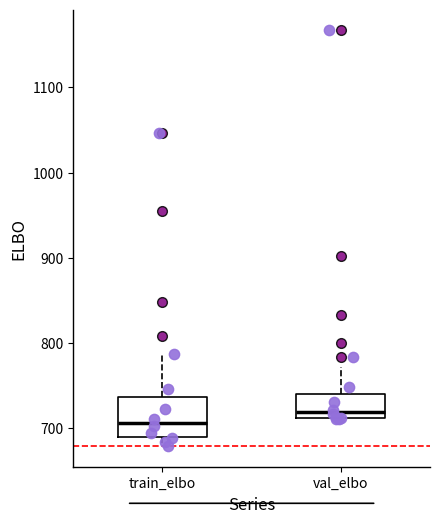

Which box's median line is the lowest?

train_elbo